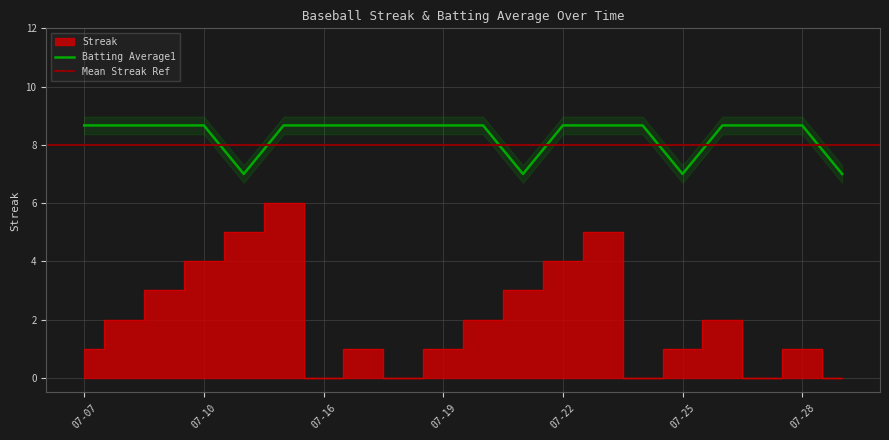

True or false: Streak and Batting Average1 intersect in this chart.

False